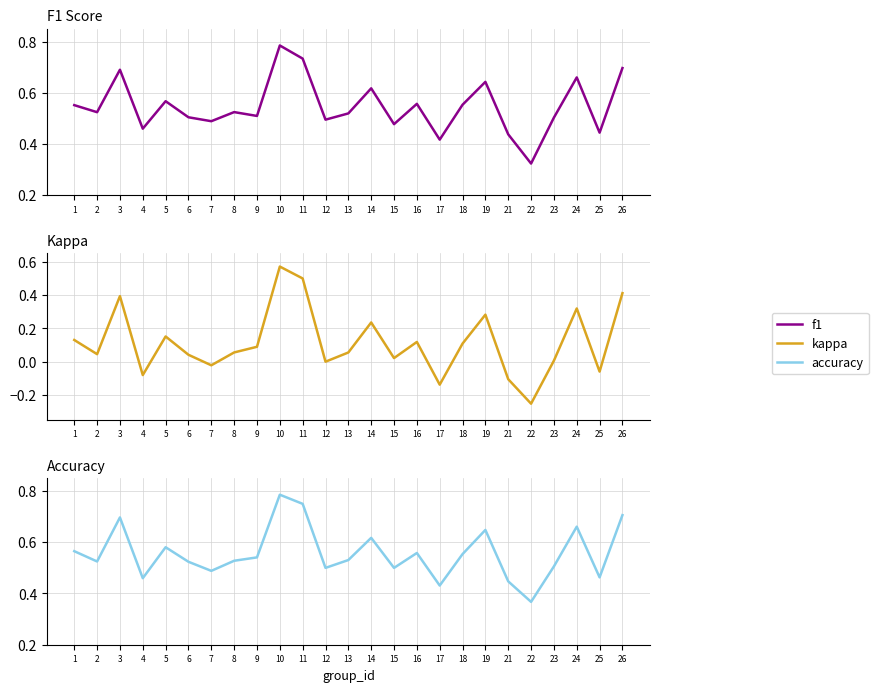

What is the value of the accuracy point at the 20th from the left?

0.4